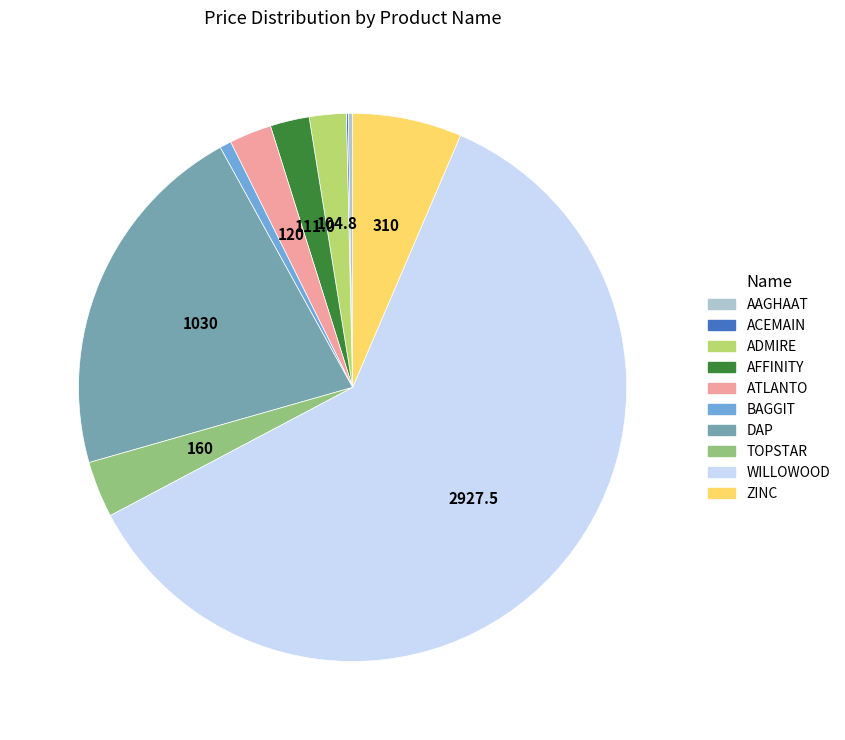

What is the ratio of the value at TOPSTAR to the value at AFFINITY?

1.4